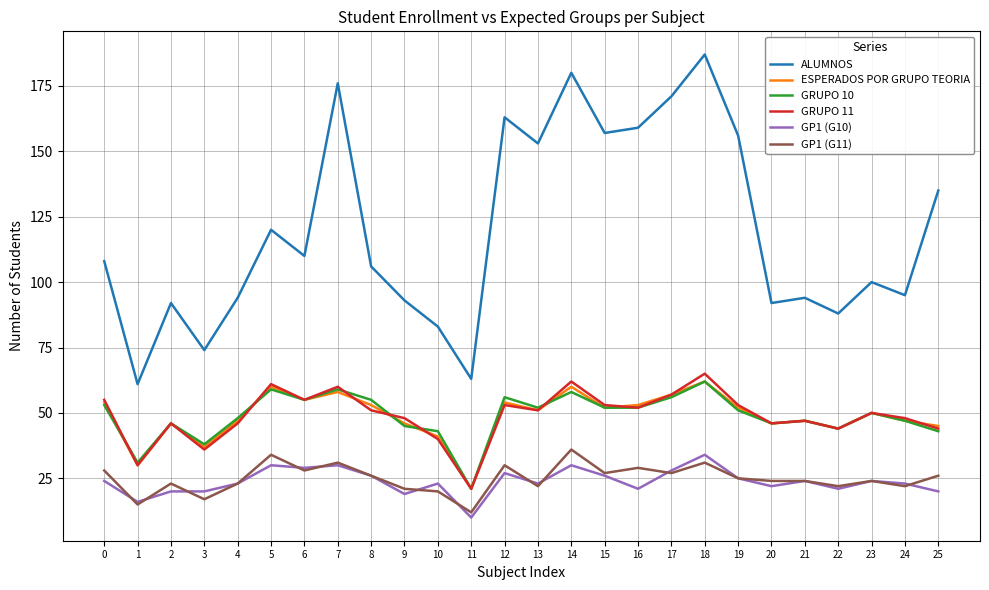

Which series has the largest total across all categories?

ALUMNOS